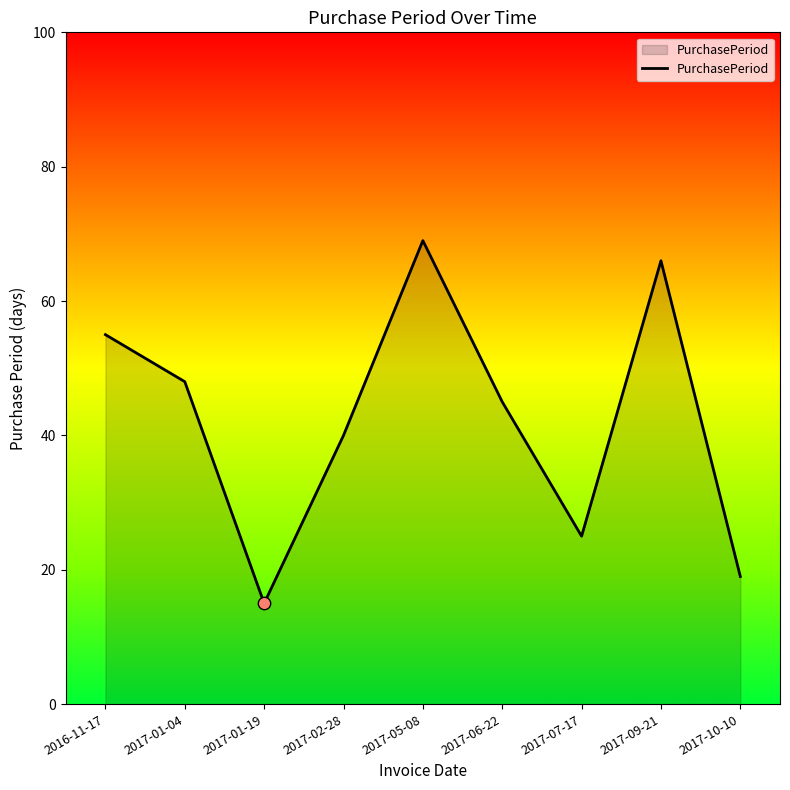

Between 2017-09-21 and 2017-05-08, which is larger?

2017-05-08